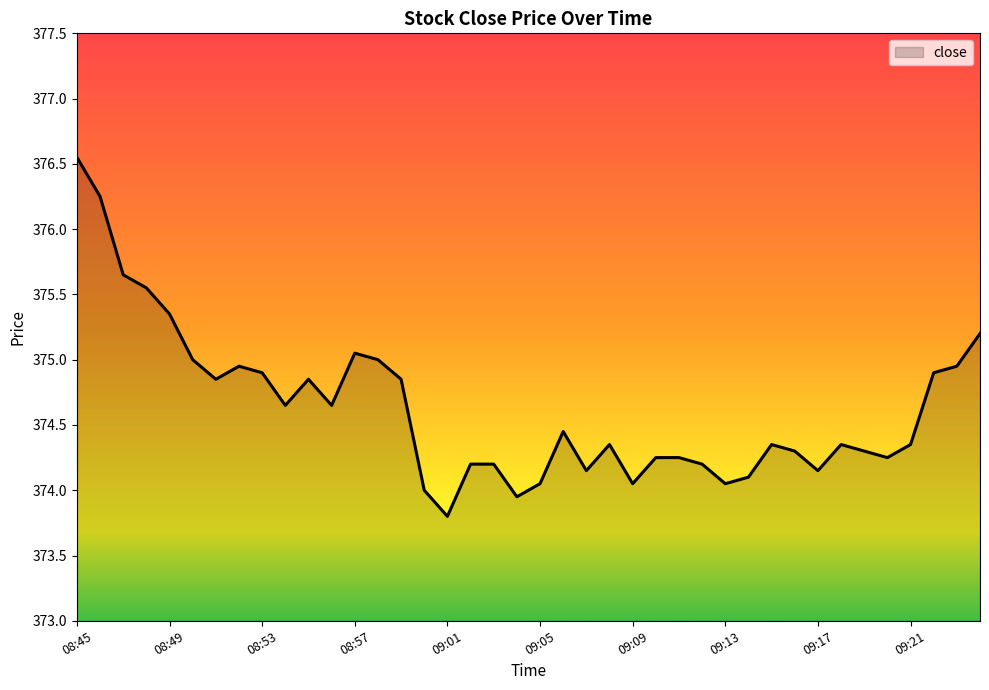

What is the smallest value displayed?

373.8